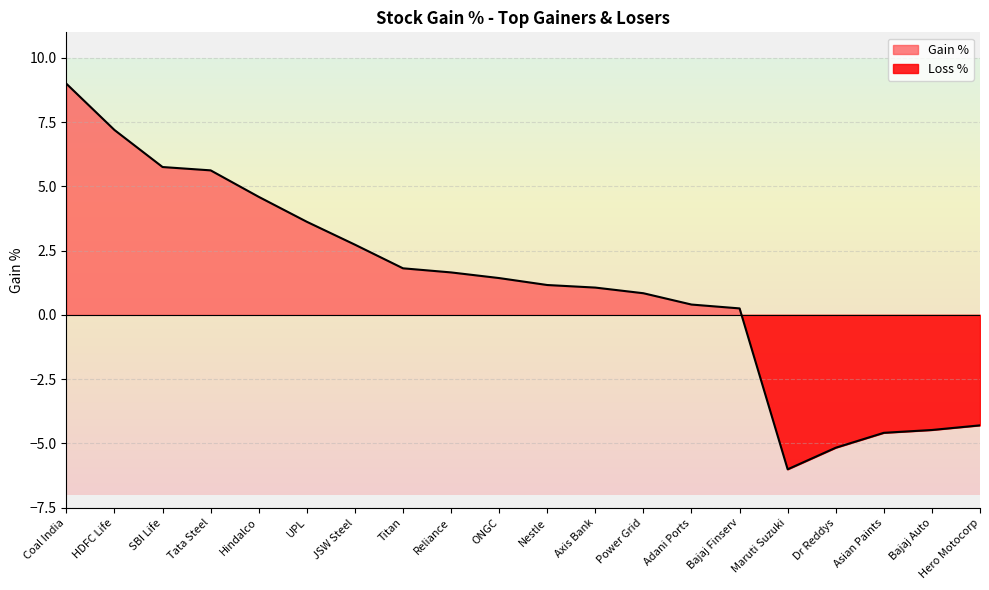

What is the minimum value shown in the chart?

-6.0